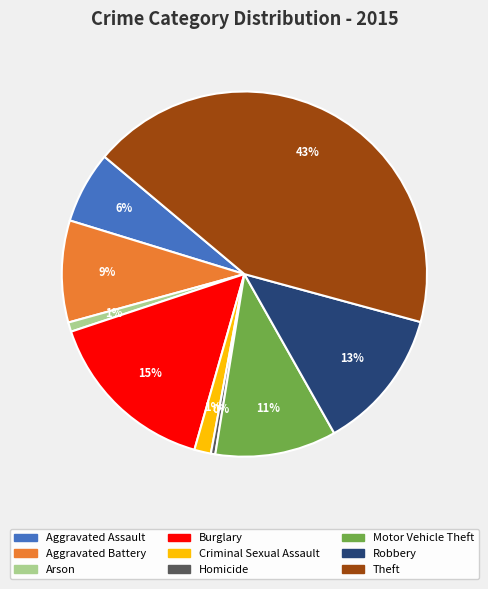

Approximately how many times larger is the value at Motor Vehicle Theft compared to Homicide?

27.4